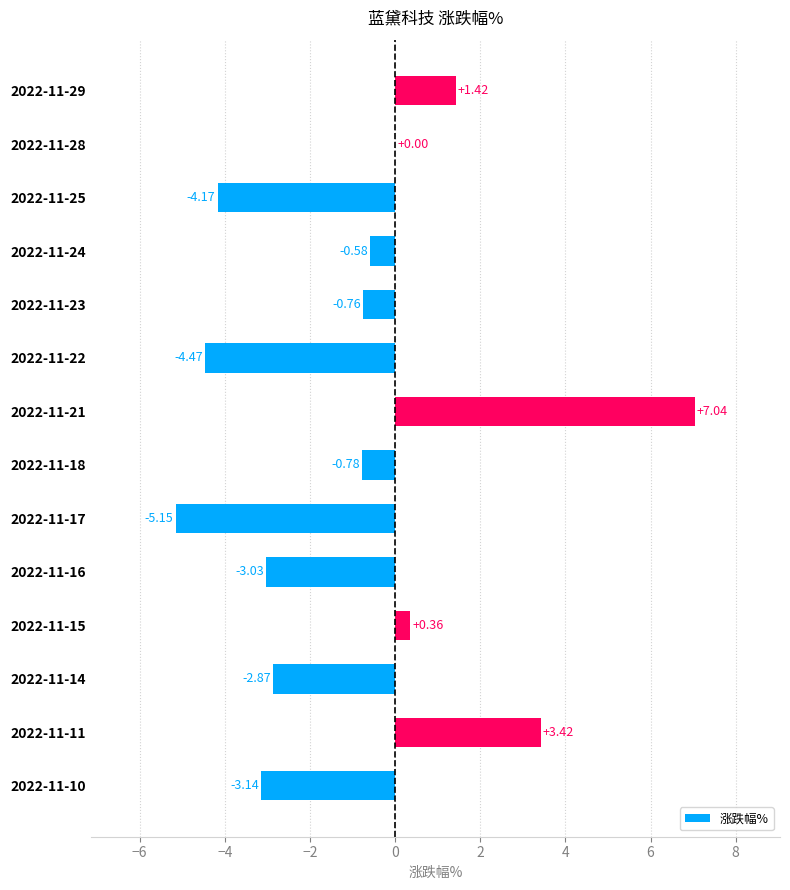

What is the sum of all values?

-12.7